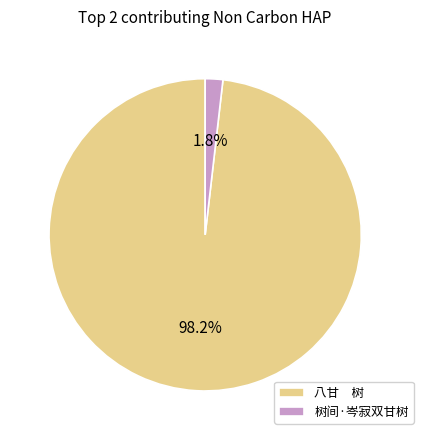

What percentage do 树间·岑寂双甘树 and 八甘 树 together represent?

100.0%